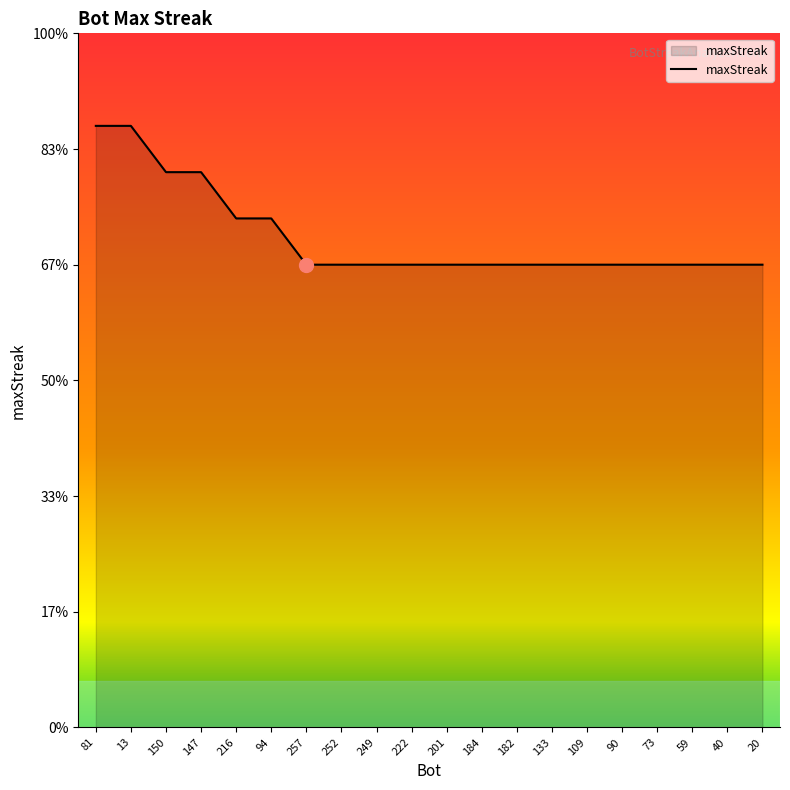

What is the maximum value shown in the chart?

26